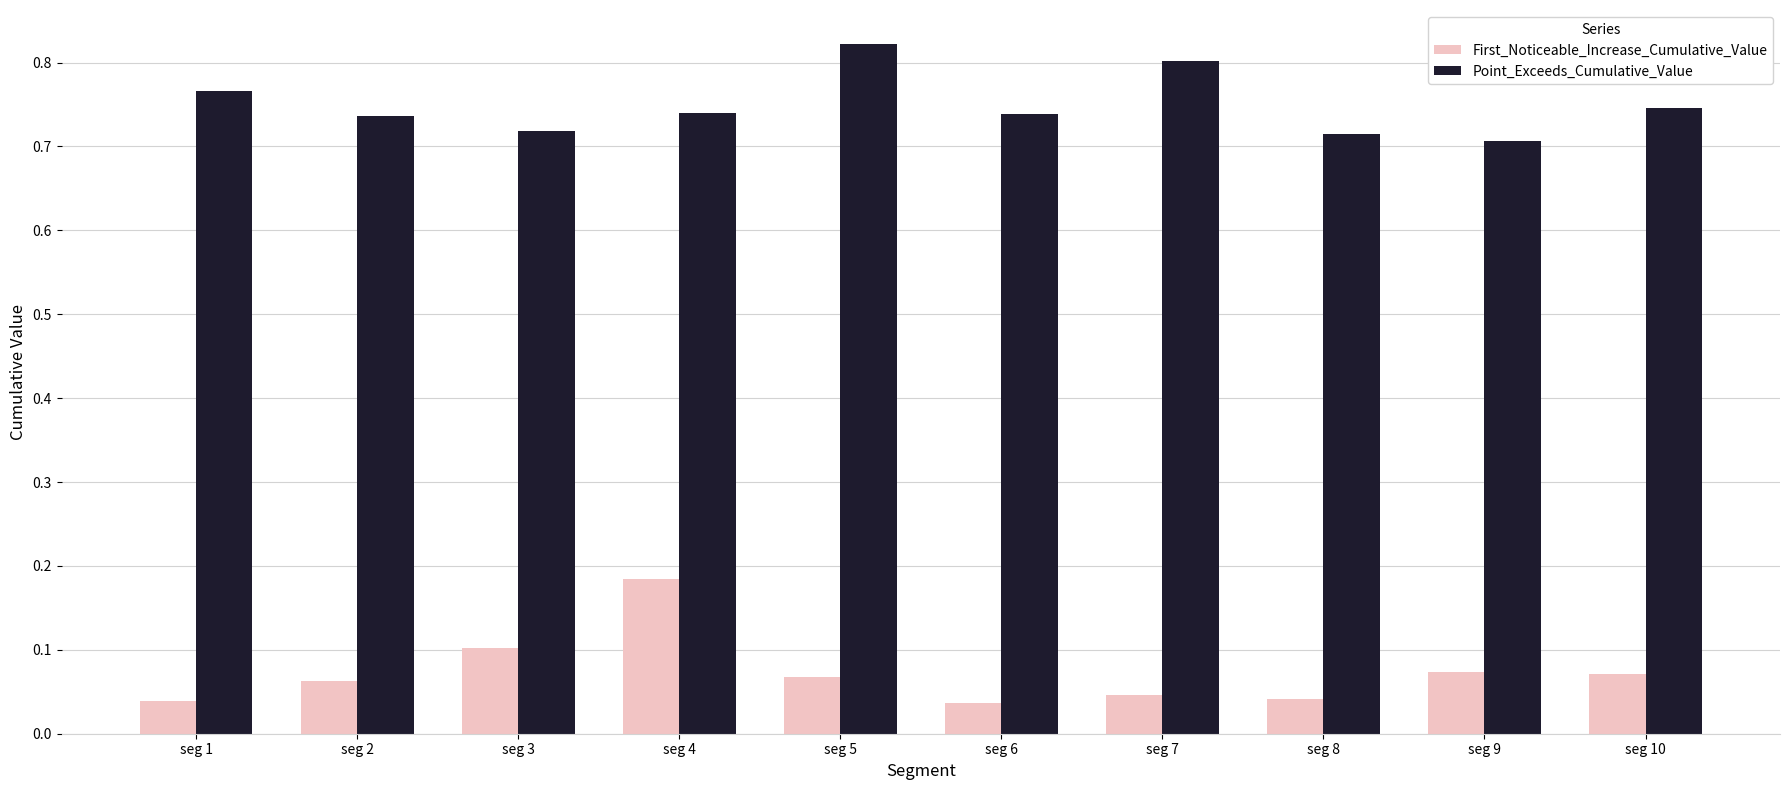

What is the sum of the Point_Exceeds_Cumulative_Value values at seg 10 and seg 8?

1.5